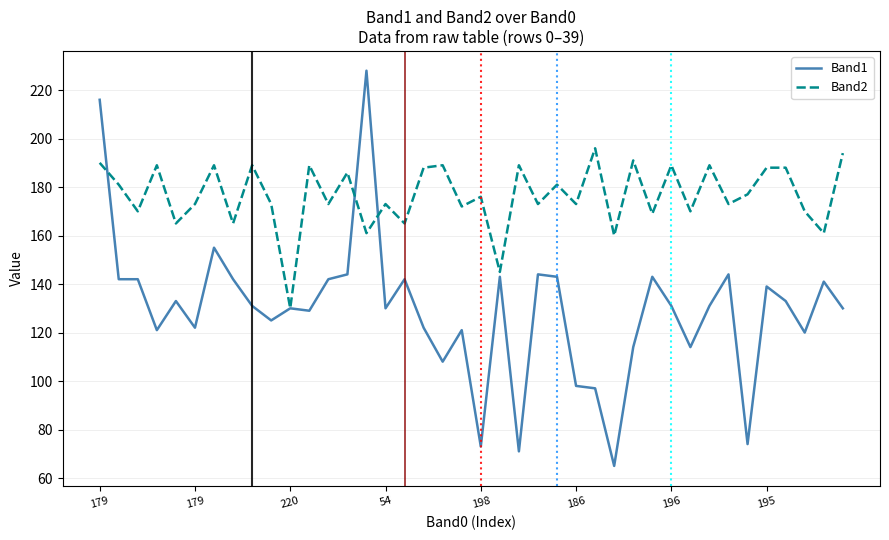

List the series in order of their overall mean, lowest first.

Band1, Band2